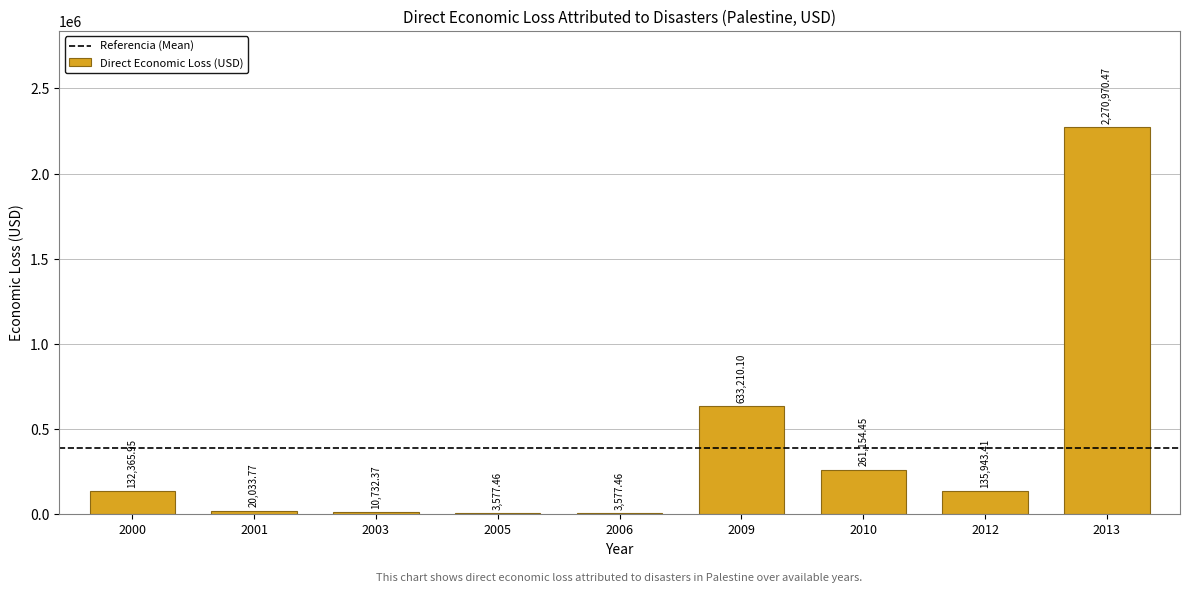

Between 2003 and 2013, which is larger?

2013